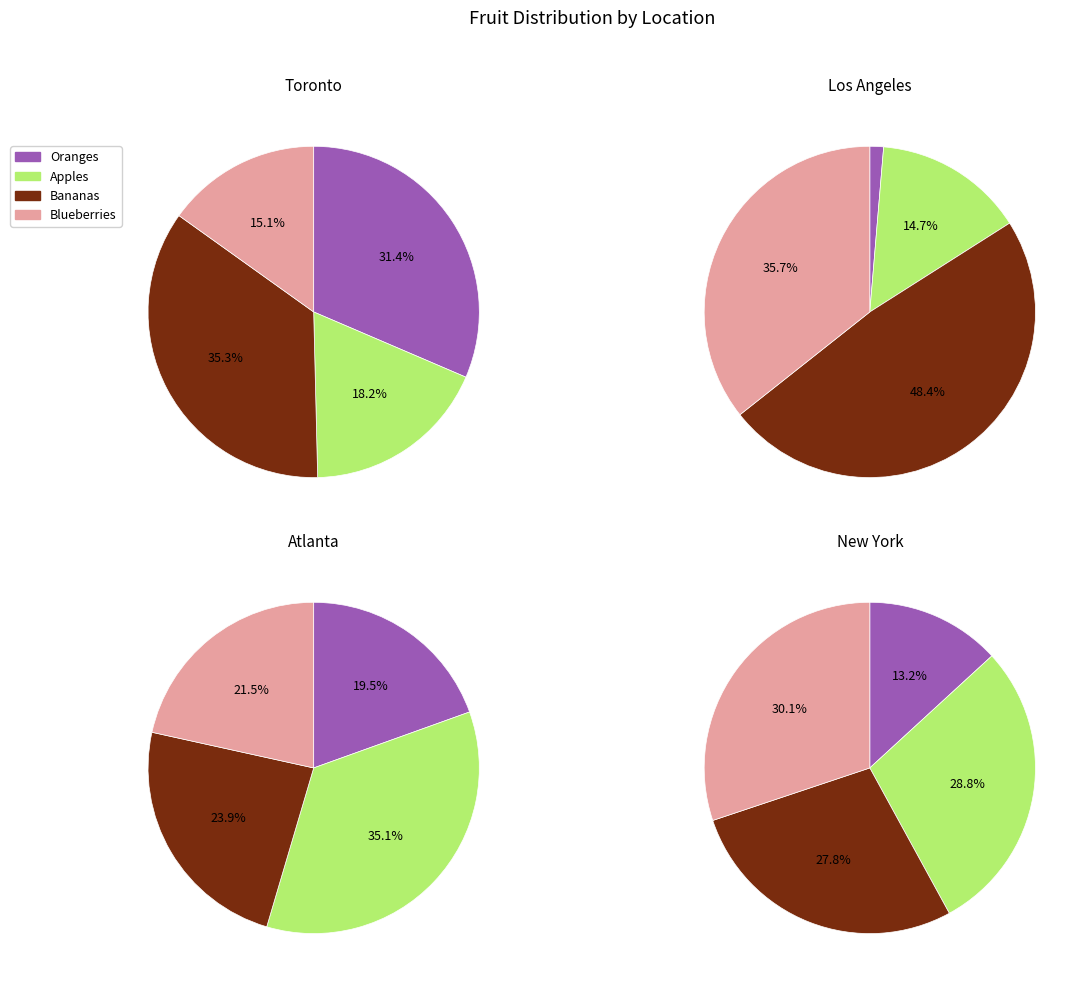

To the nearest percent, what is the combined percentage of Atlanta and Toronto?

73%